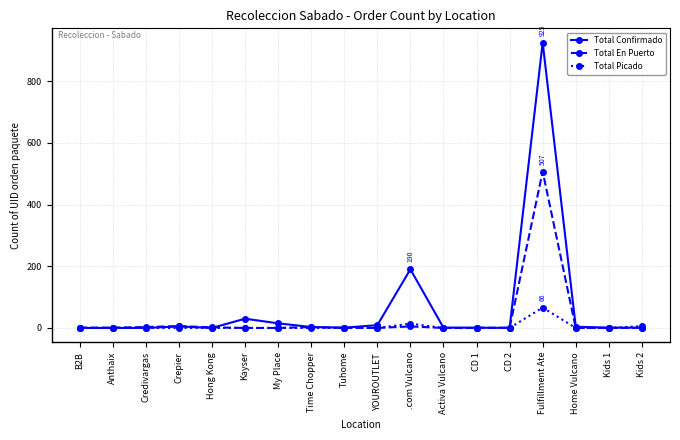

What is the spread (max minus min) of values at Fulfillment Ate?

859